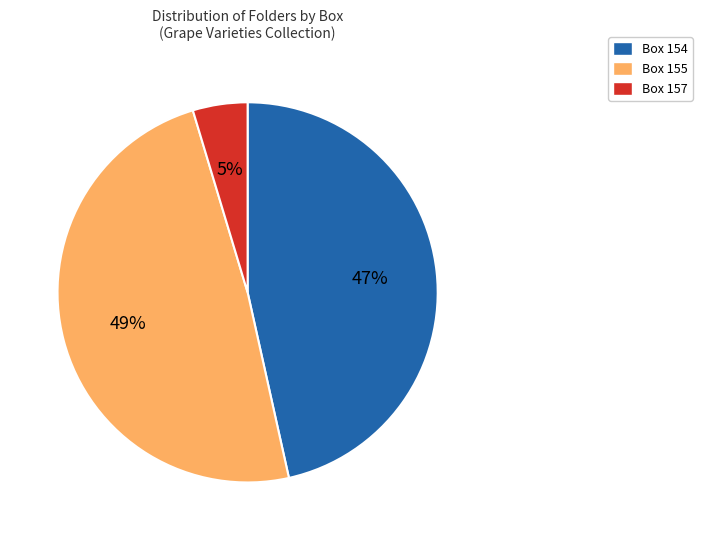

Count the number of slices in the pie.

3